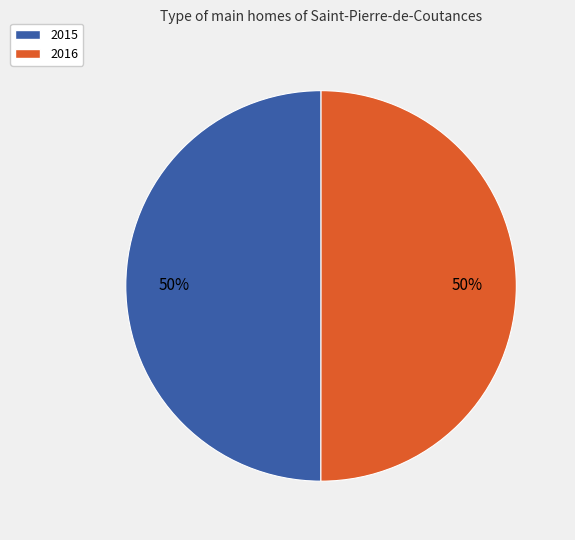

Combined, do 2016 and 2015 account for over 50%?

Yes